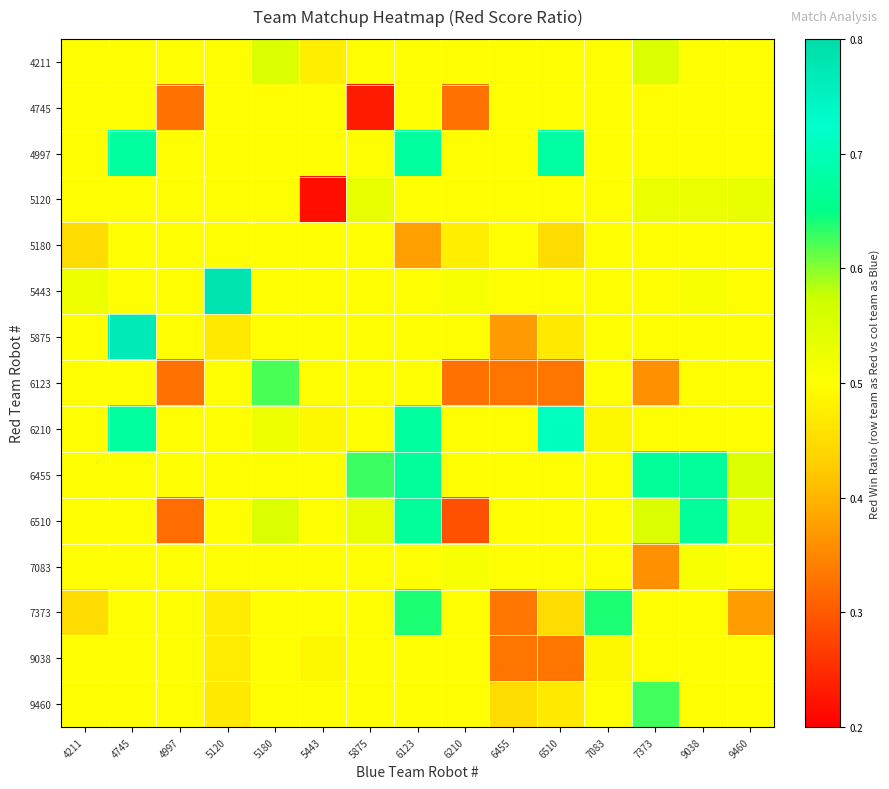

How many series are shown in this chart?

15